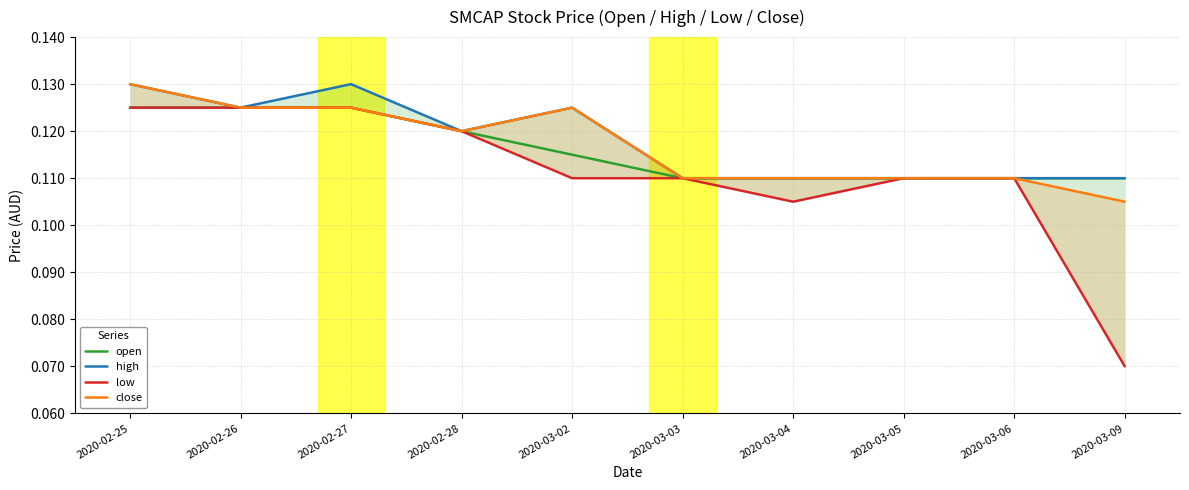

True or false: close and open intersect in this chart.

False